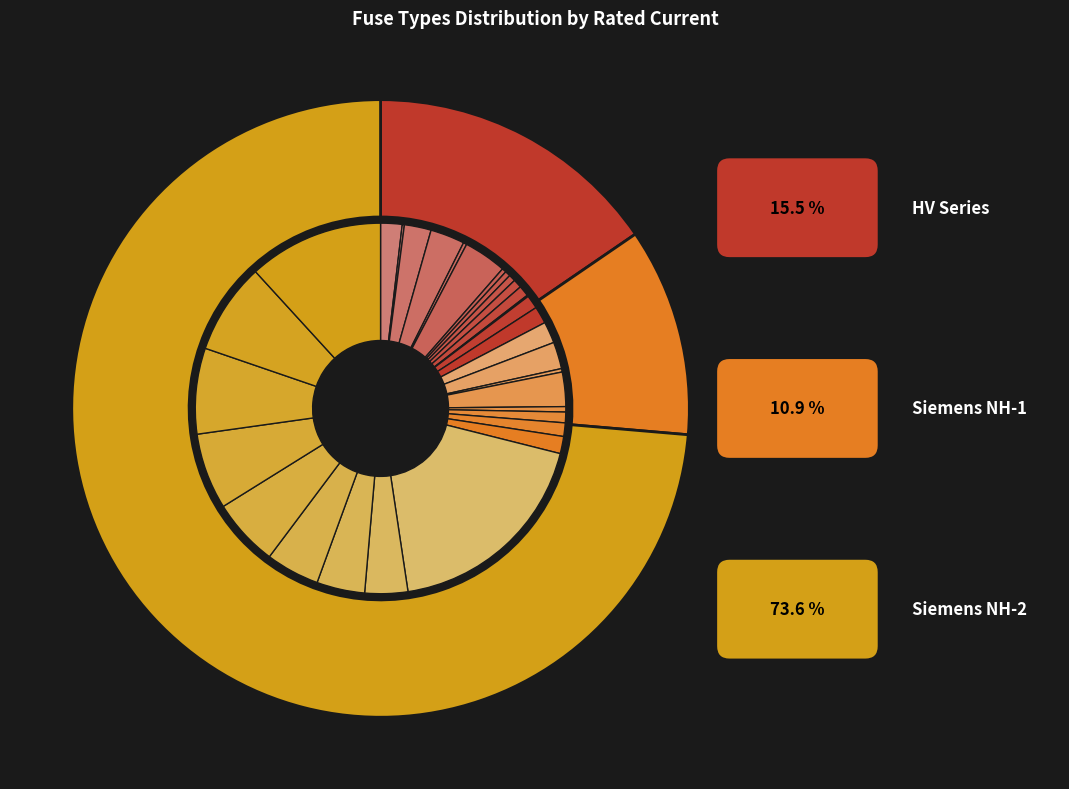

Between Siemens NH-2-630 and HV 6.3A, which is larger?

Siemens NH-2-630